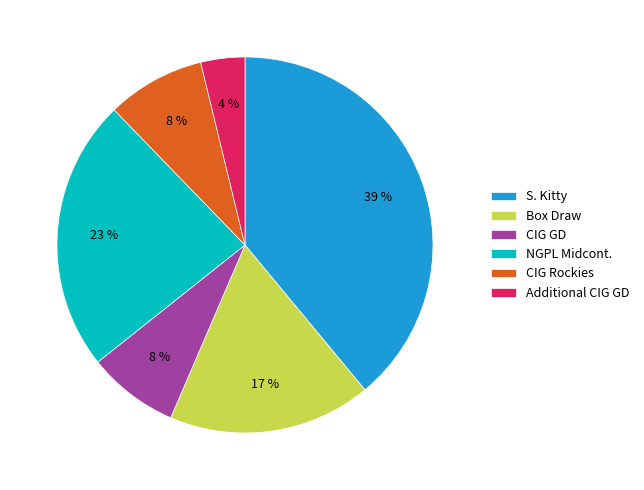

What is the smallest slice in the pie chart?

Additional CIG GD